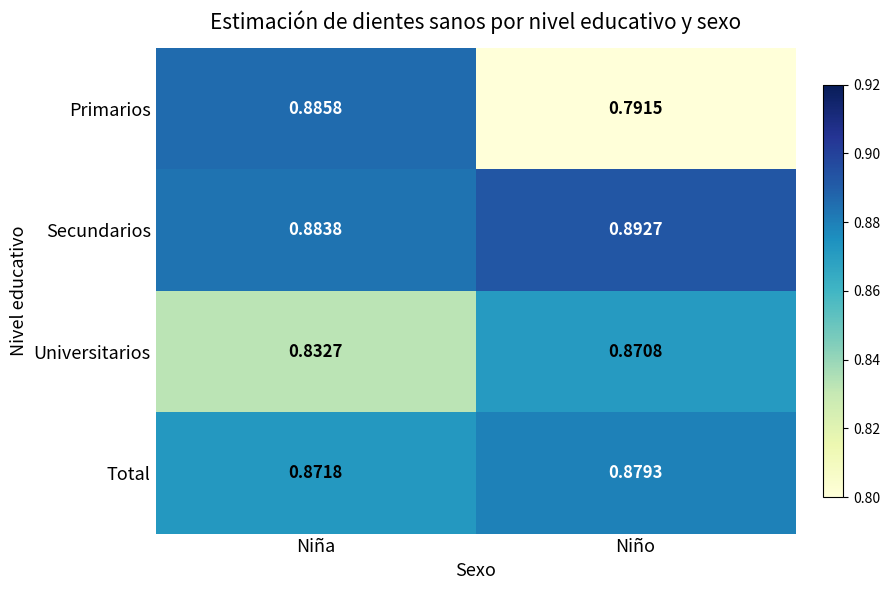

How many data points does each series have?

2